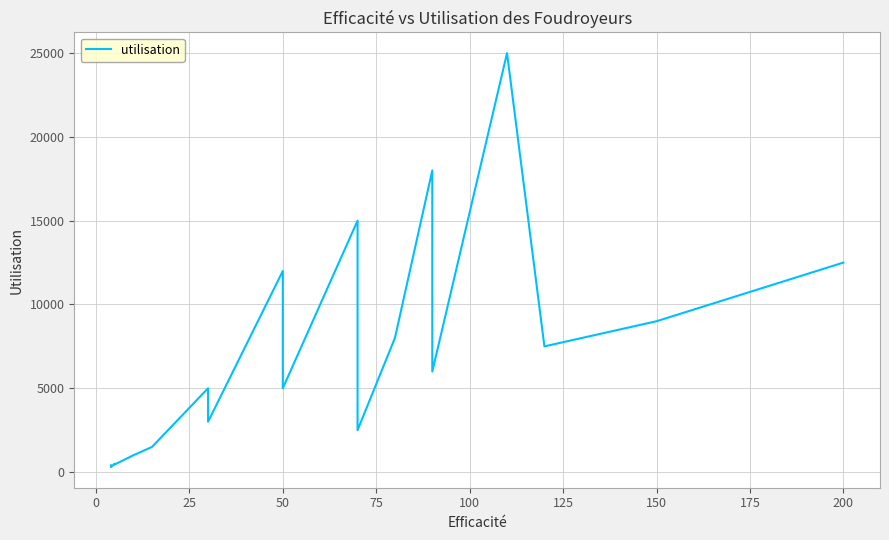

What is the average value?

8588